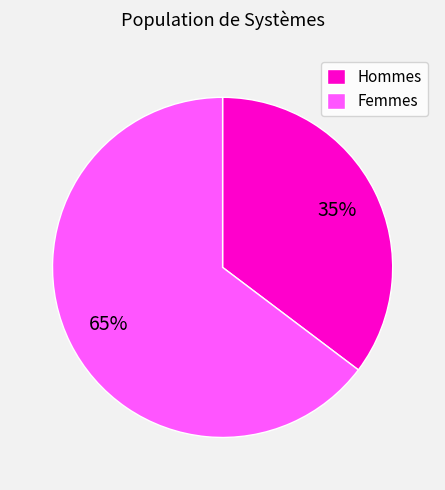

Which category has the biggest portion of the pie?

Femmes